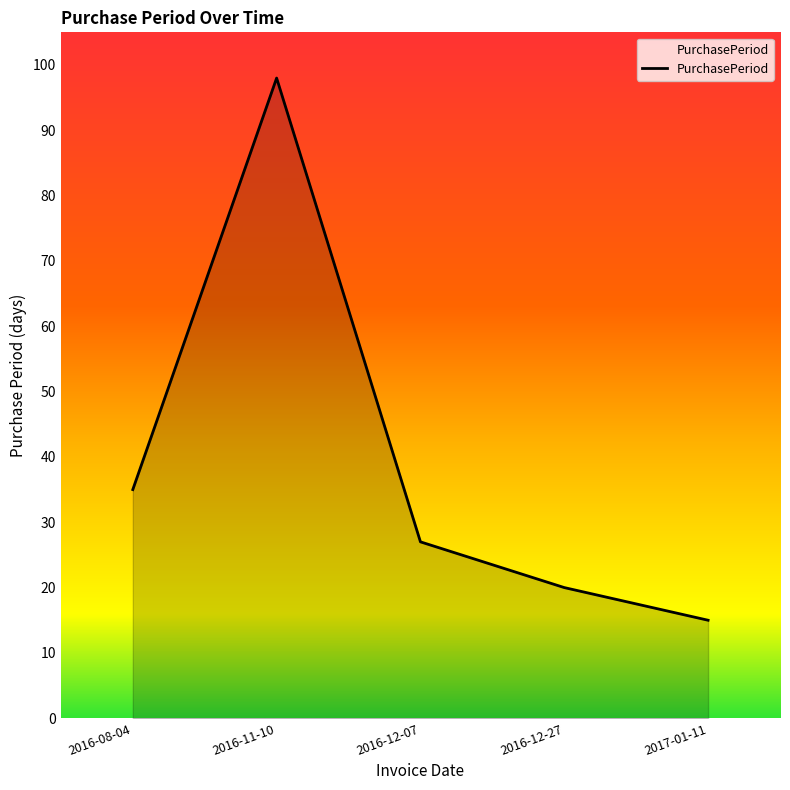

How many lines are shown in the chart?

1